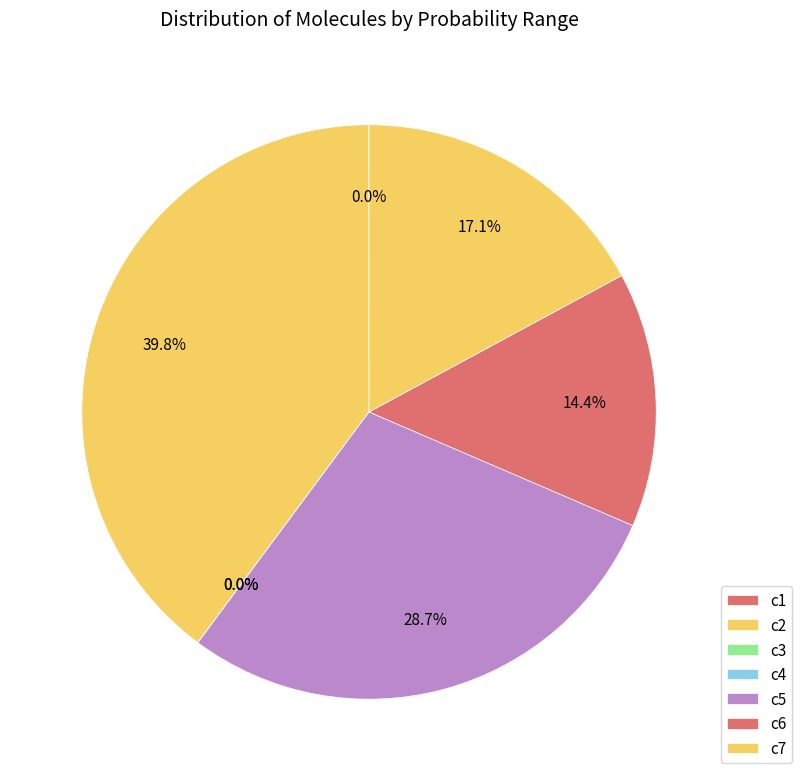

To the nearest percent, what is the difference between the largest and smallest slice percentages?

40%